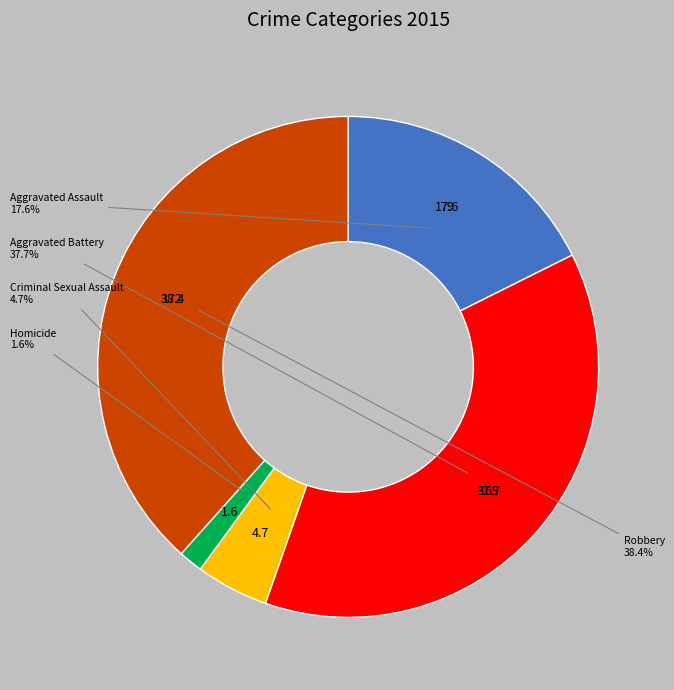

How many slices are in this pie chart?

5